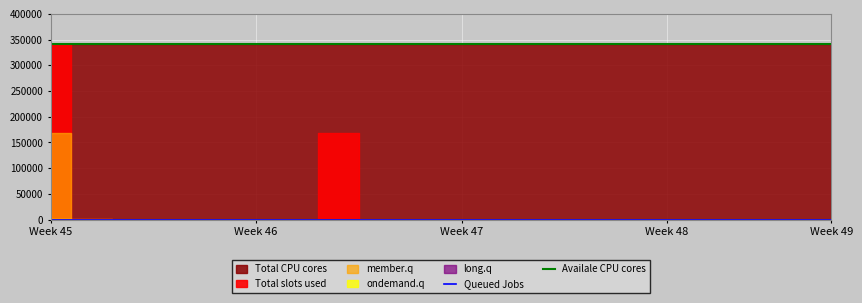

At how many categories does at least one series exceed 324754?

20